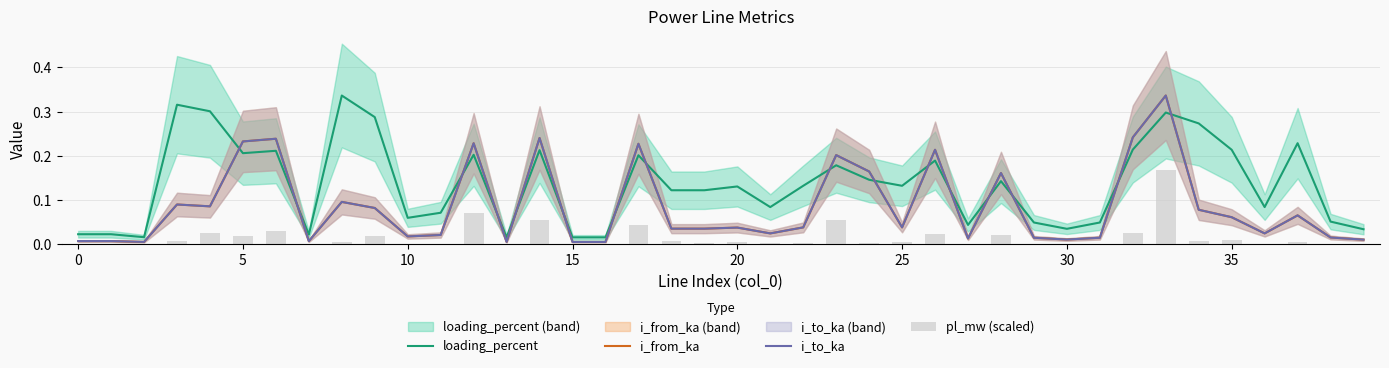

Which has a higher value, 25 or 36?

25